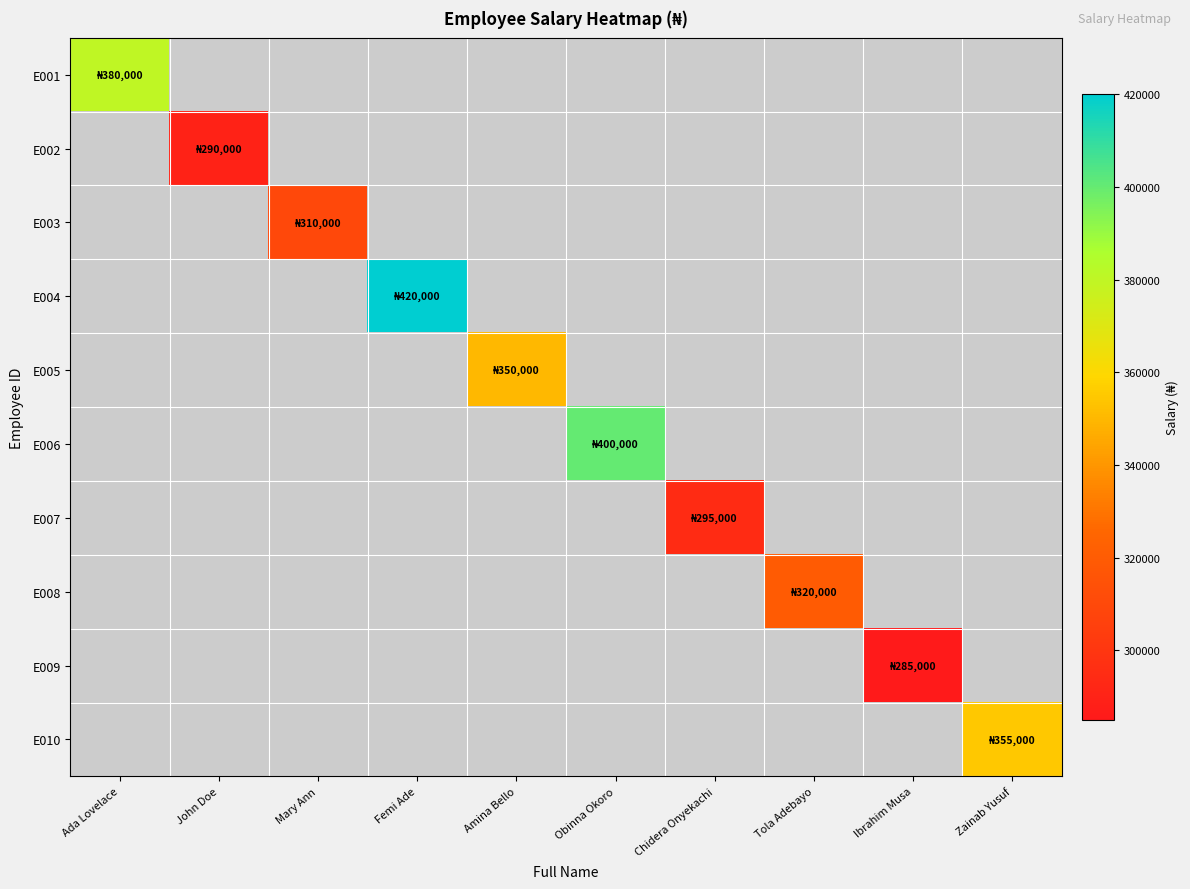

How many data points does each series have?

10